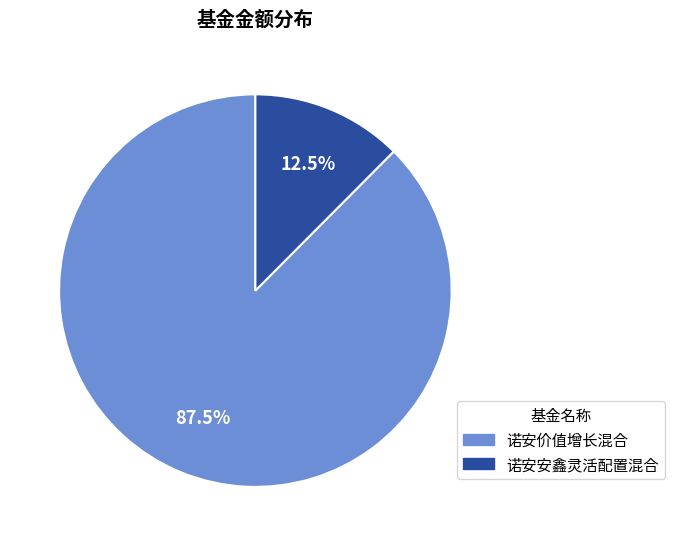

Between 诺安价值增长混合 and 诺安安鑫灵活配置混合, which is larger?

诺安价值增长混合